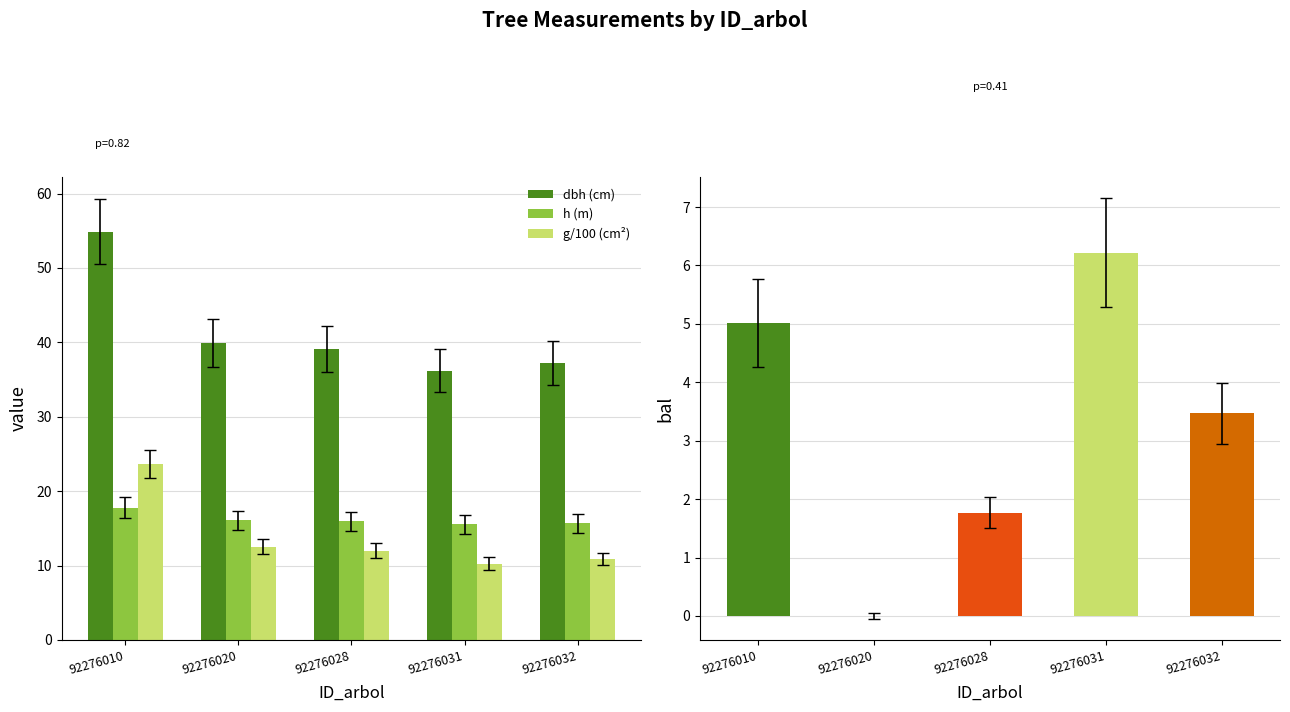

What is the sum of the h (m) values at 92276010 and 92276031?

33.3